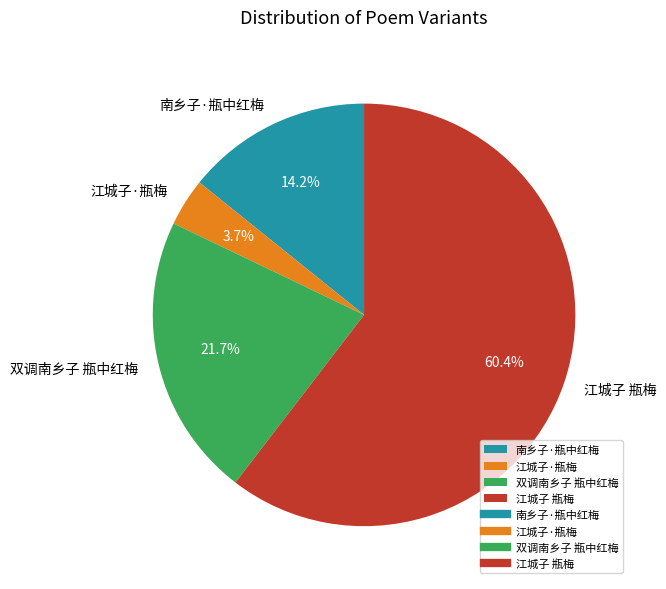

What percentage is the 江城子·瓶梅 slice, to the nearest percent?

4%